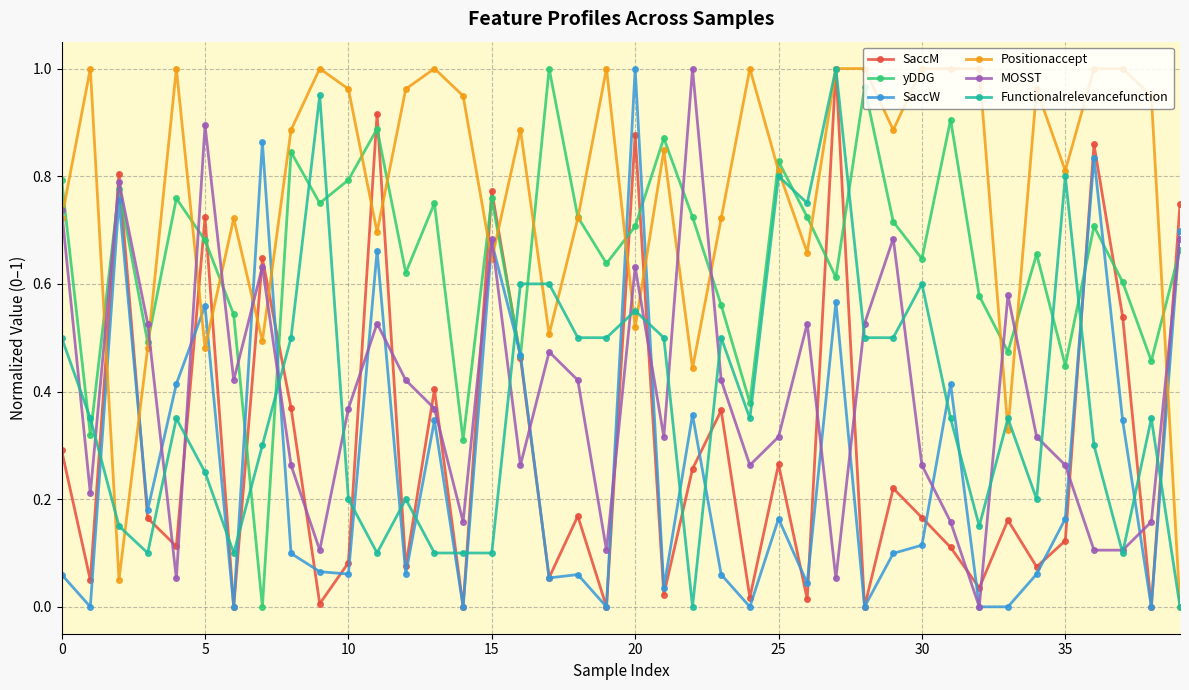

In SaccM, how many points are lower than both neighbors (excluding endpoints)?

15